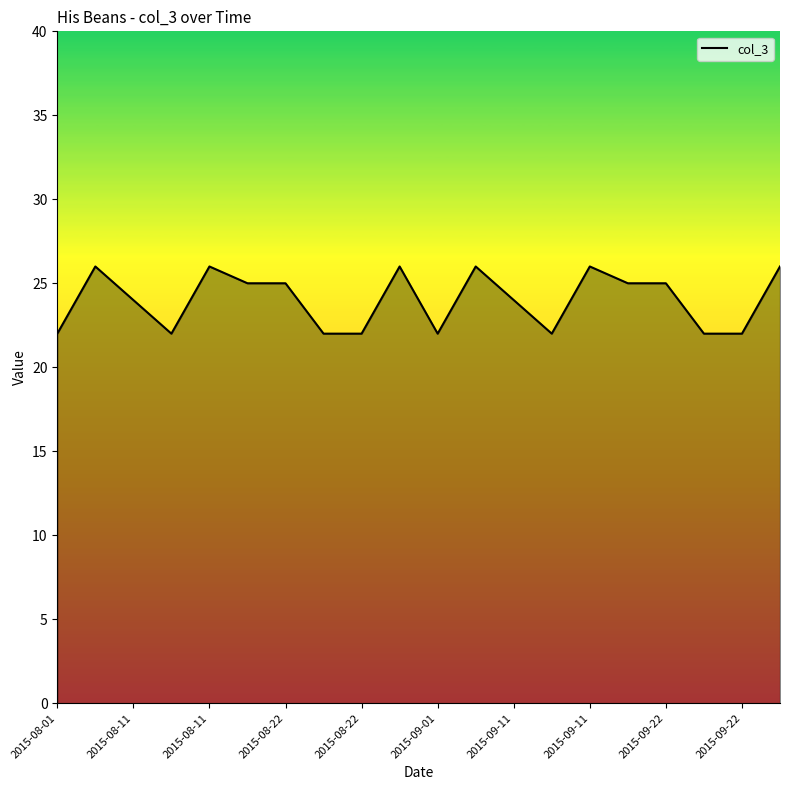

How many distinct data groups are displayed?

1